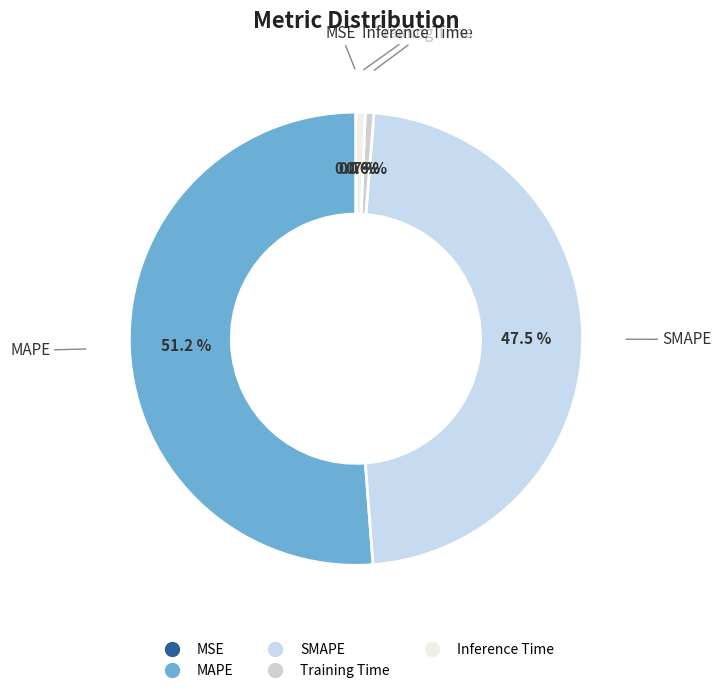

What is the largest slice in the pie chart?

MAPE